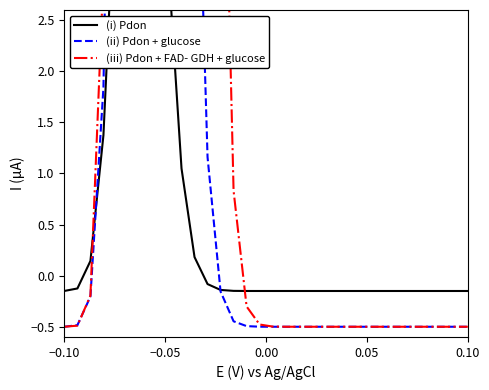

True or false: (ii) Pdon + glucose has a value of -0.2 at 13.

False